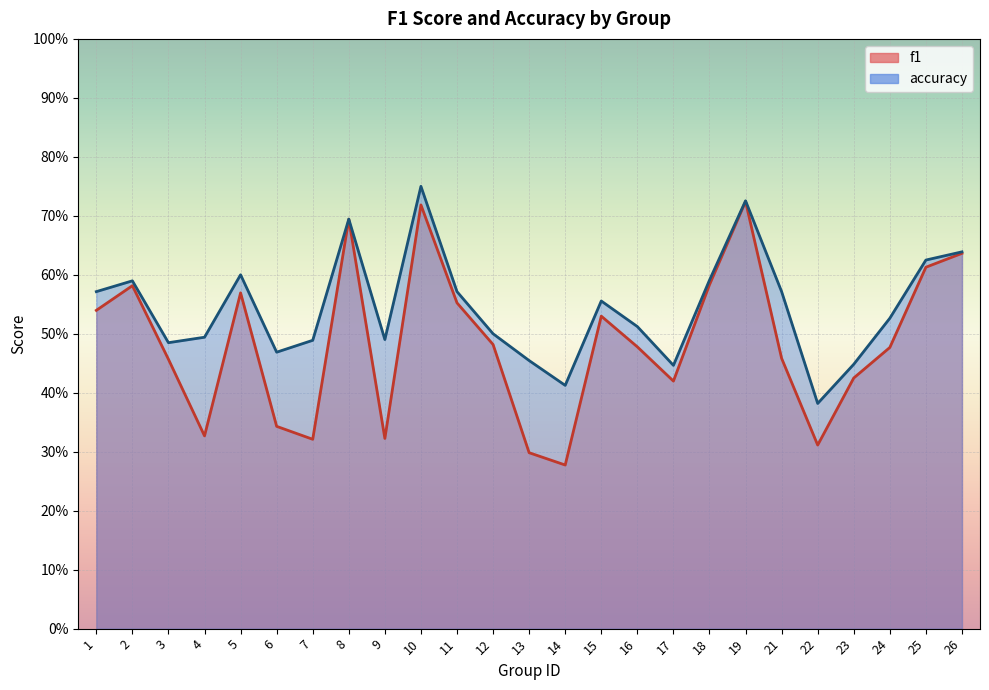

What are all the series names shown in the legend?

f1, accuracy